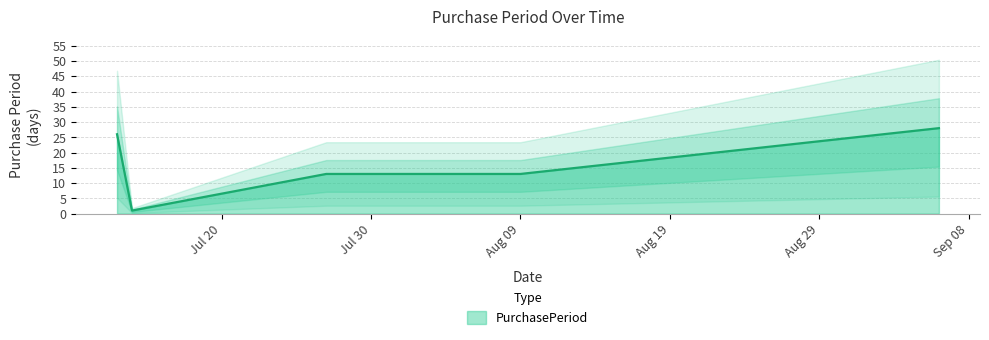

List the labels in order of value, smallest first.

2016-07-14, 2016-07-27, 2016-08-09, 2016-07-13, 2016-09-06